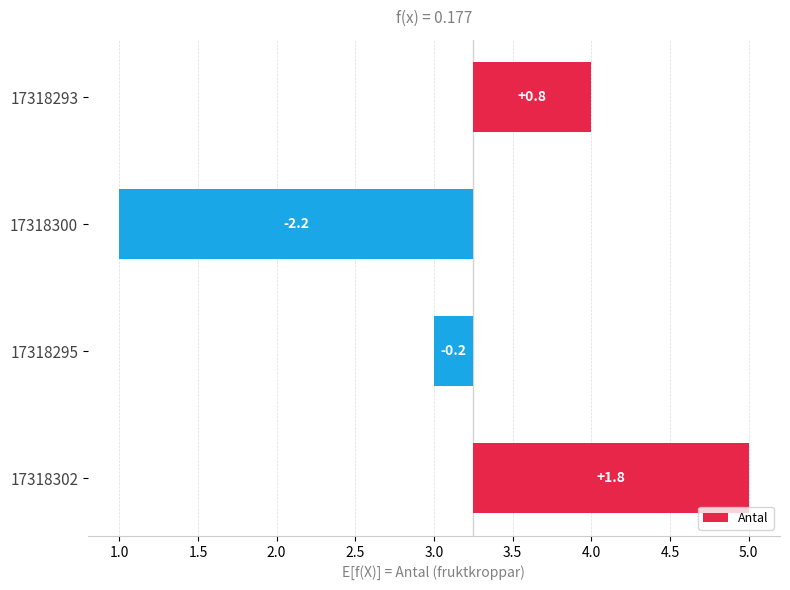

The value at 17318293 is 0.2. True or false?

False